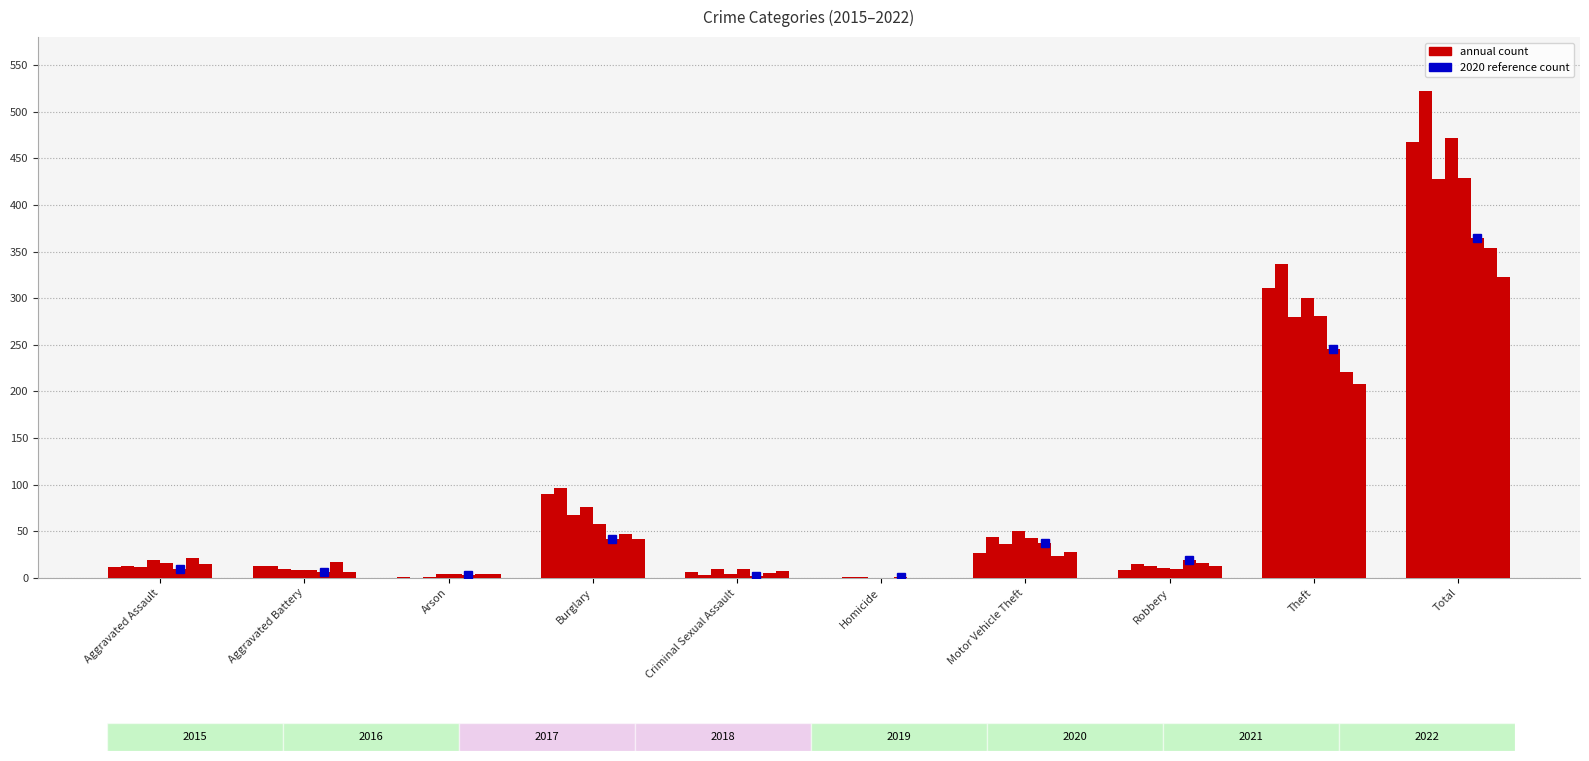

How many data points does each series have?

10